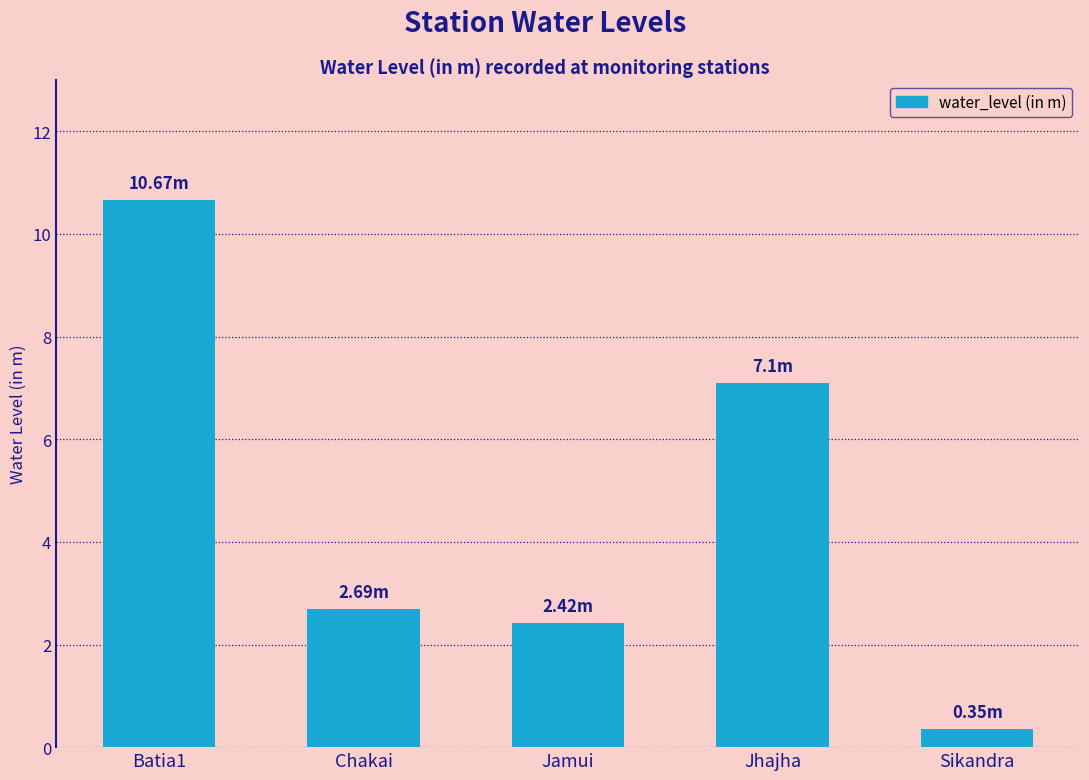

True or false: the data shows 2.3 at Jhajha.

False